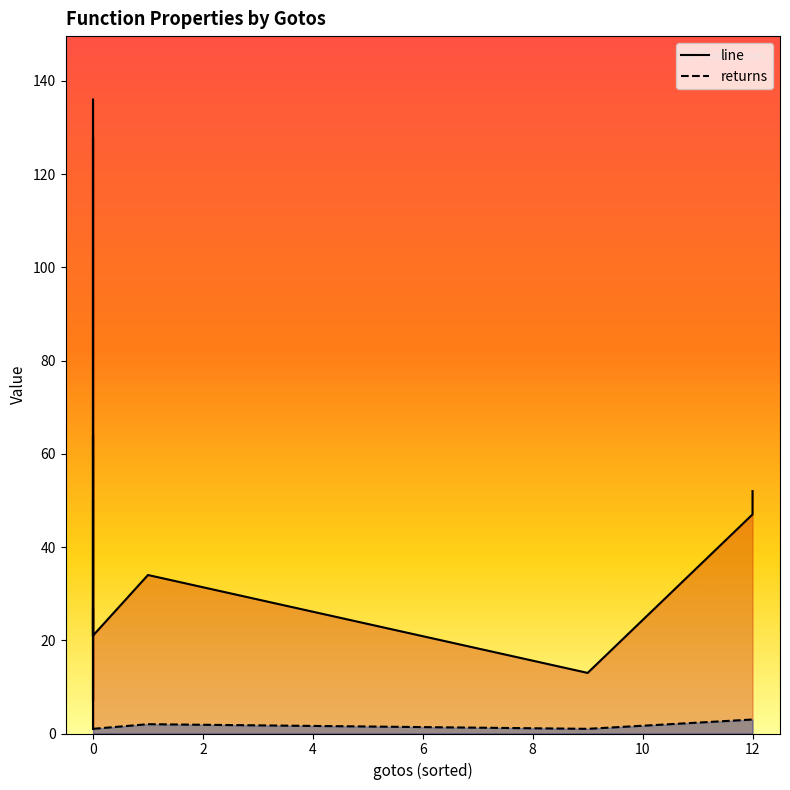

How many lines are shown in the chart?

2